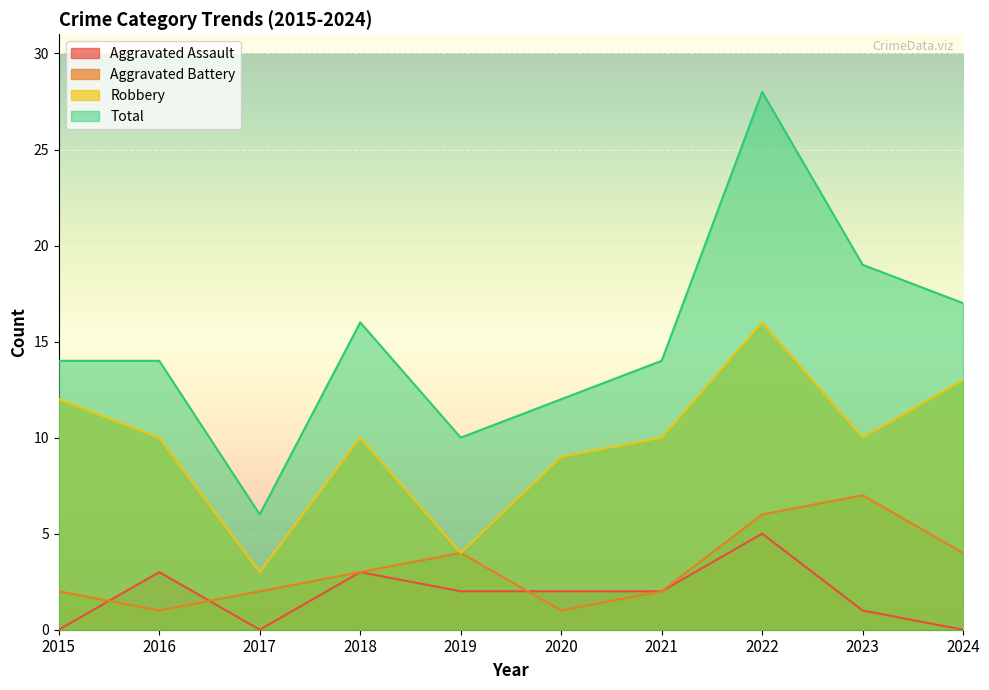

The Robbery series shows 2 at 2018. True or false?

False